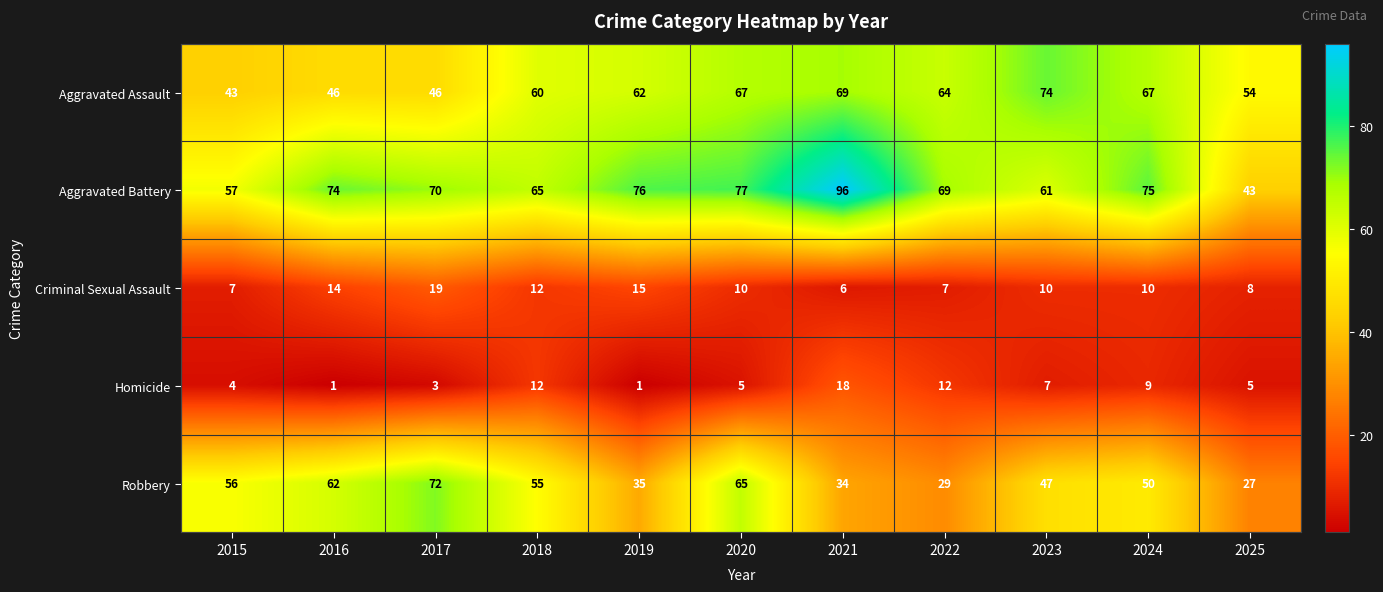

Which series changed the most between 2017 and 2020?

Aggravated Assault